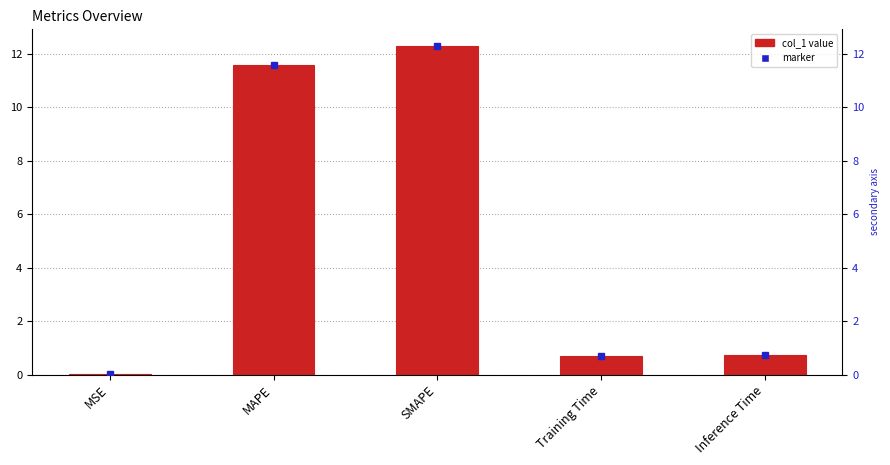

What is the maximum value shown in the chart?

12.3